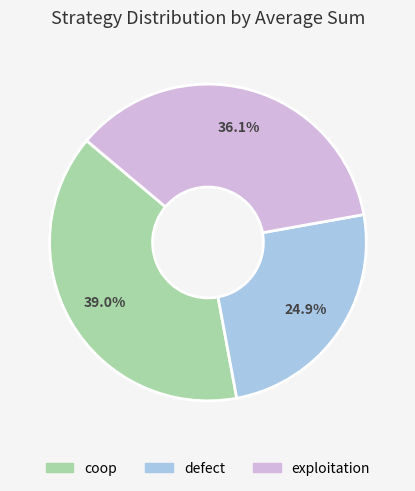

What is the smallest slice in the pie chart?

defect